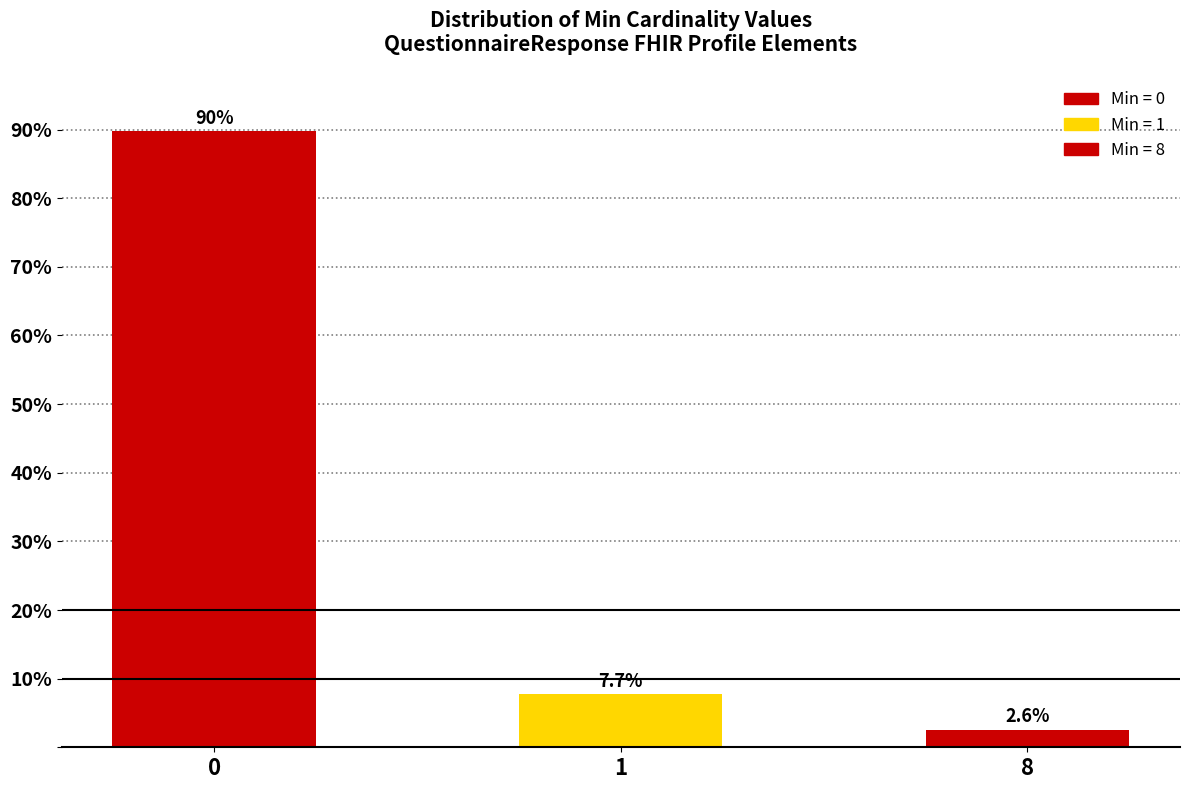

Reading left to right, what are all the values shown in this chart?

89.7	7.7	2.6